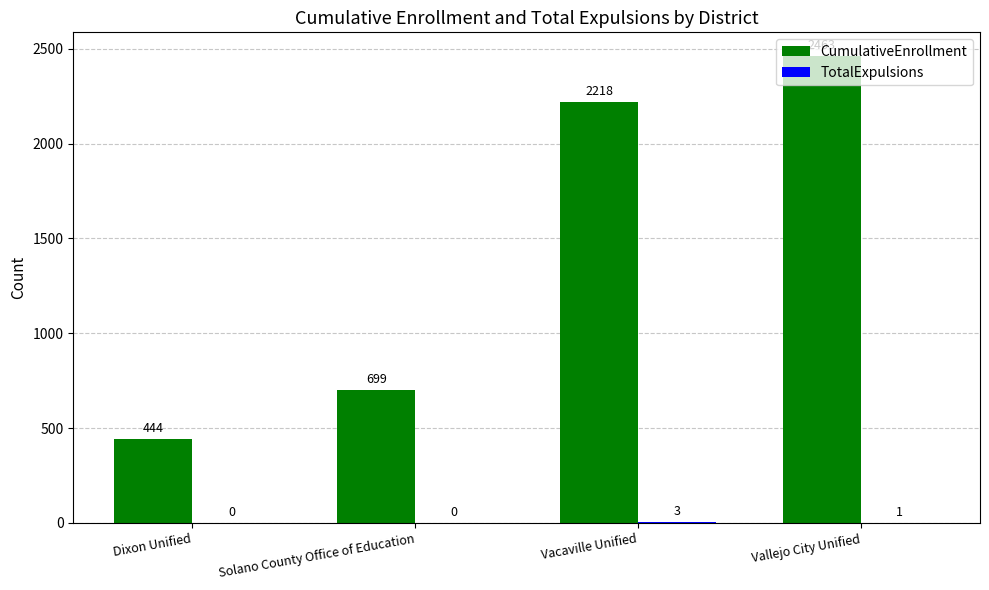

What is the sum of the CumulativeEnrollment values at Dixon Unified and Vallejo City Unified?

2907